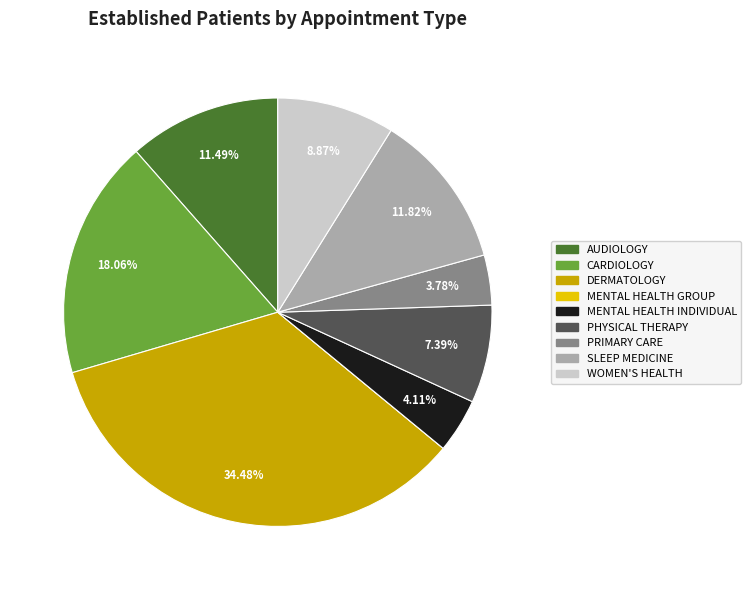

Which slice is the largest?

DERMATOLOGY